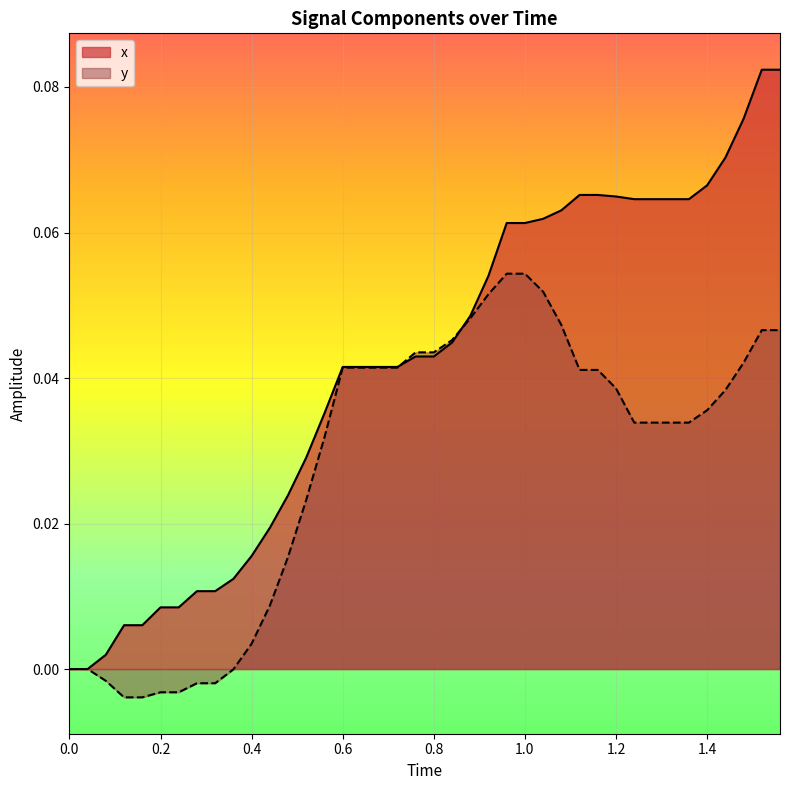

Which series has the largest total across all categories?

x